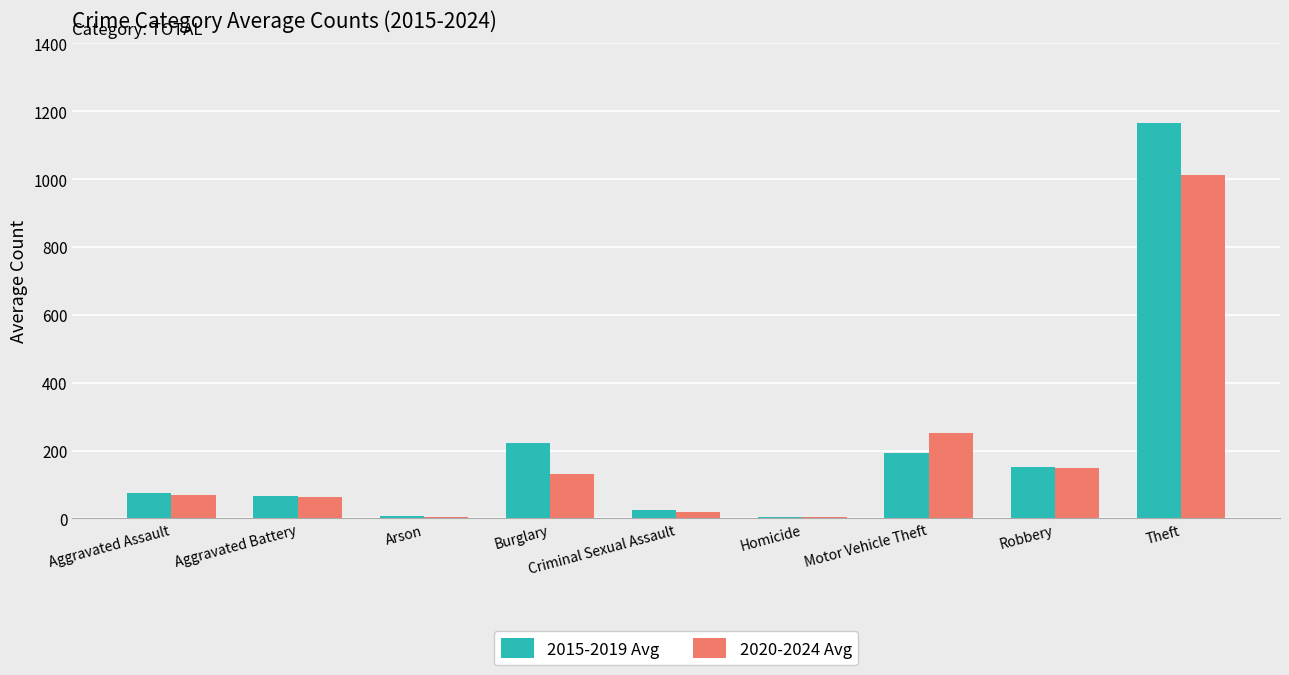

What is the approximate value of 2015-2019 Avg at Robbery?

151.2